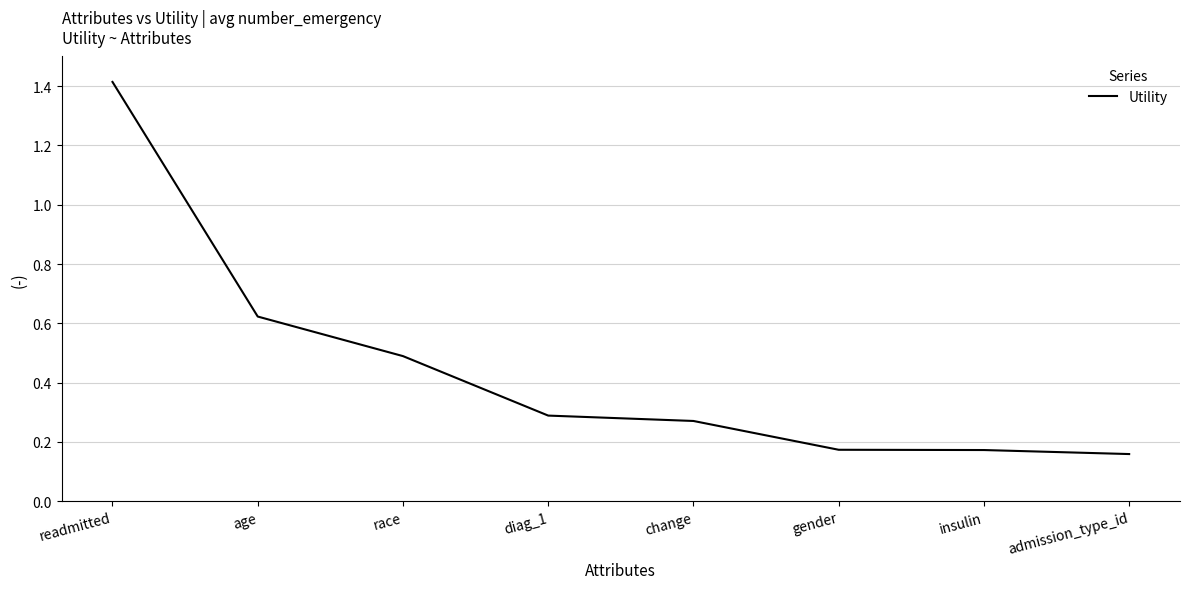

True or false: the data shows 0.3 at change.

True